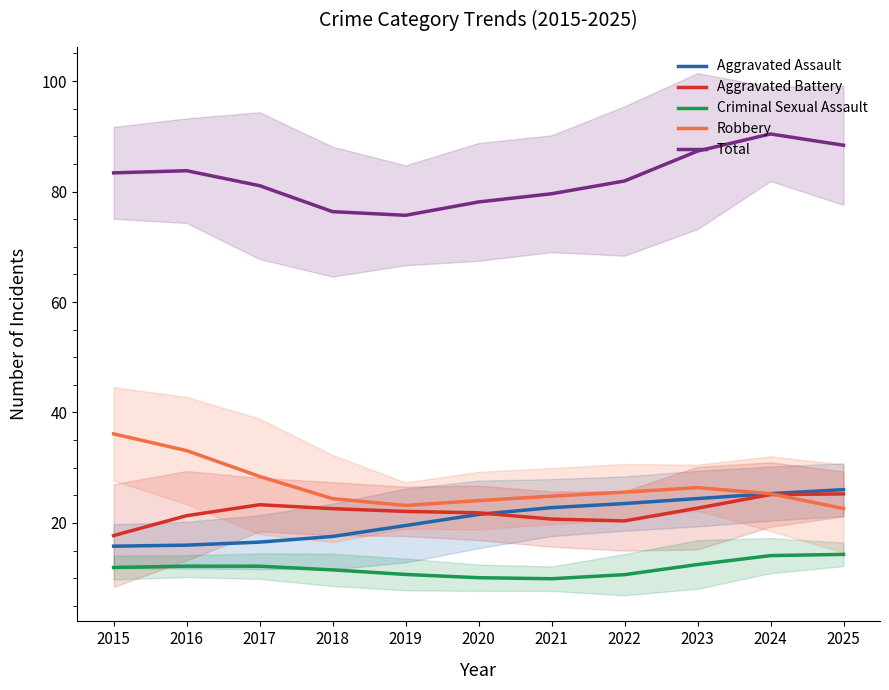

At 2017, list the series in order from largest to smallest.

Total, Robbery, Aggravated Battery, Aggravated Assault, Criminal Sexual Assault